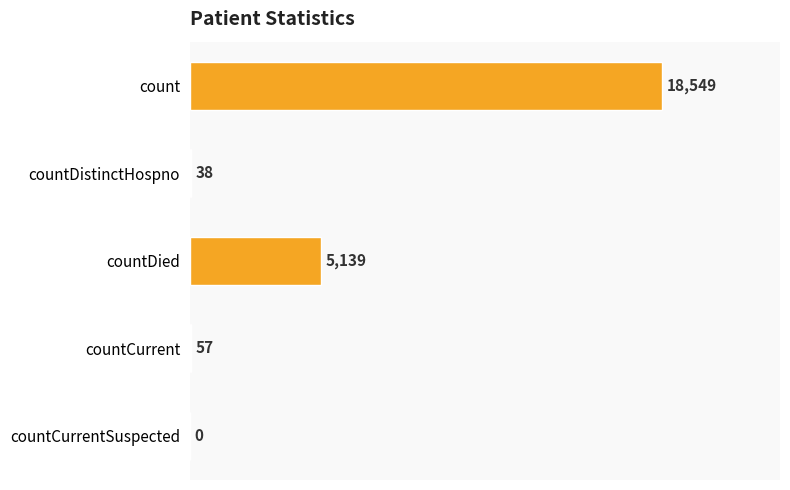

Between countDistinctHospno and countCurrent, which is larger?

countCurrent